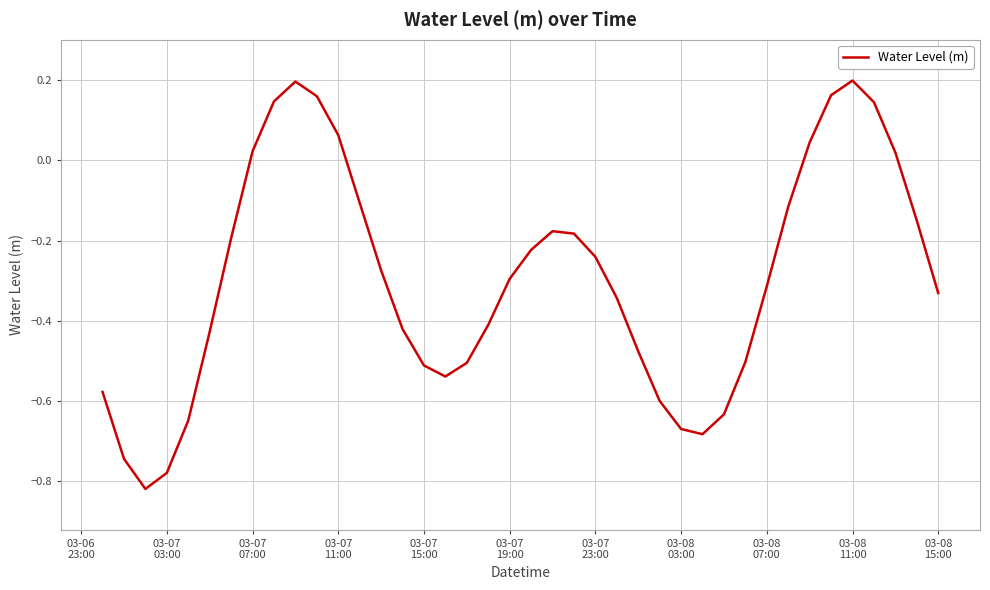

How many values are above zero?

10